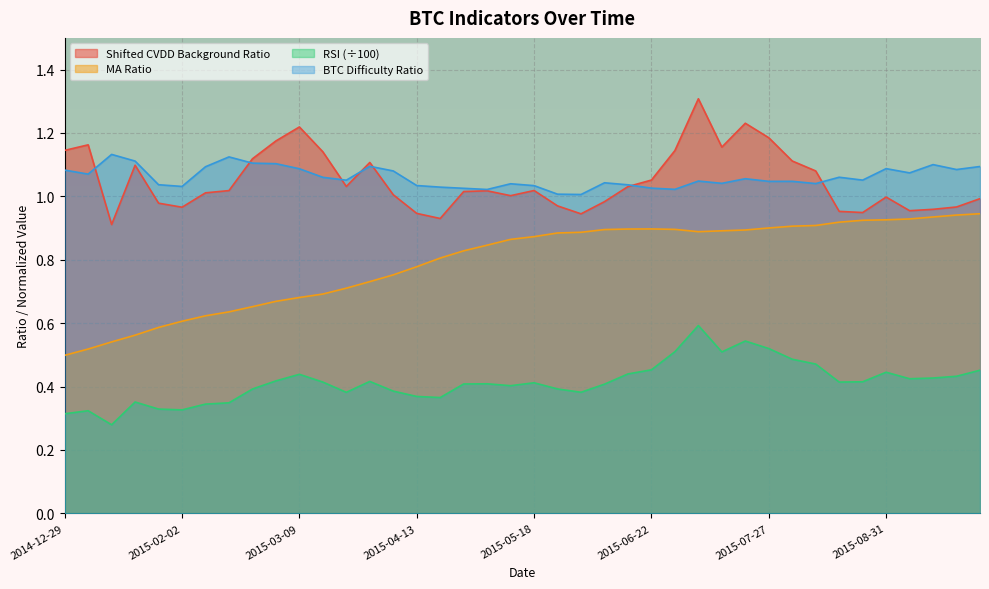

Which series has the largest total across all categories?

BTC Difficulty Ratio